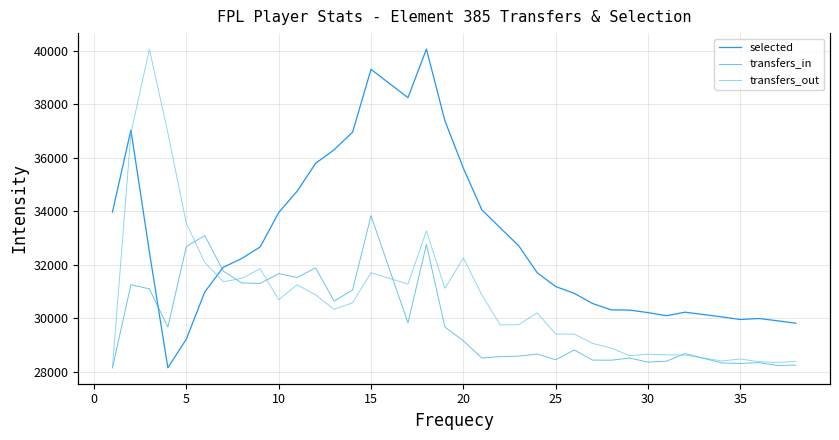

How many data points in selected are above 31907?

18